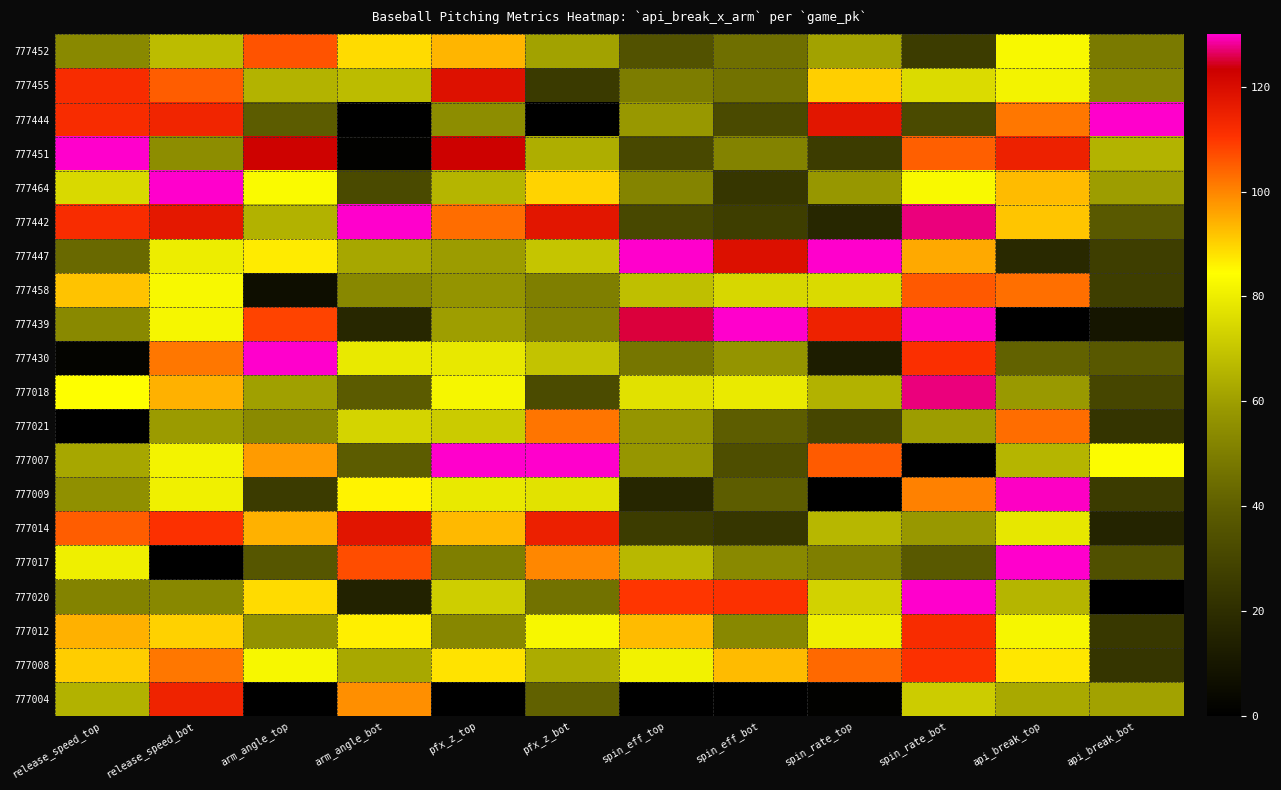

Which series has the widest spread of values?

777444